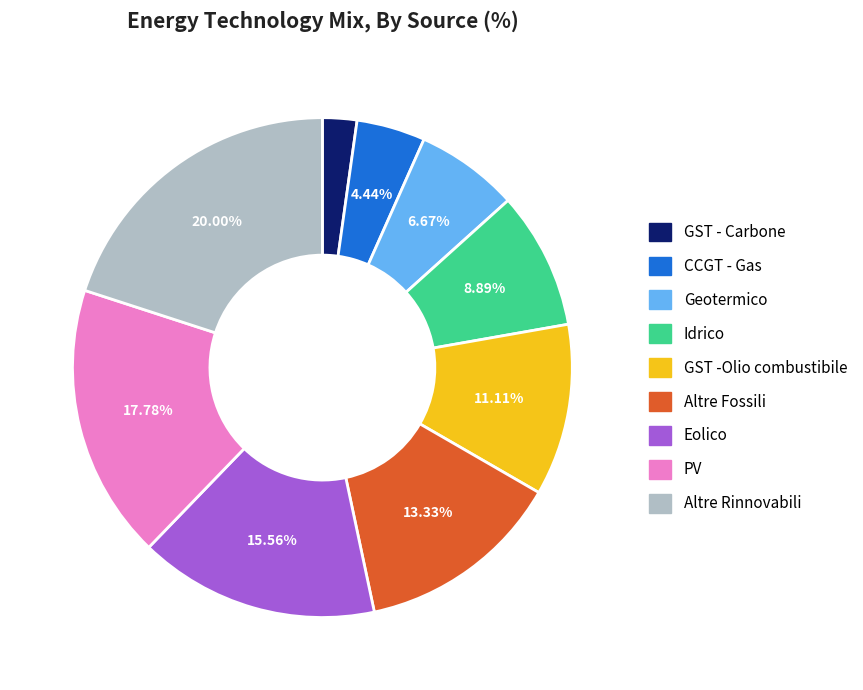

Does any single category account for the majority?

No